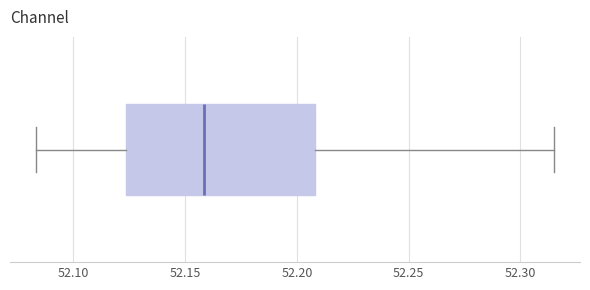

Where does the median line of the box sit on the x-axis? The values are not printed on the chart, so give them approximately, as read against the axis.

52.160